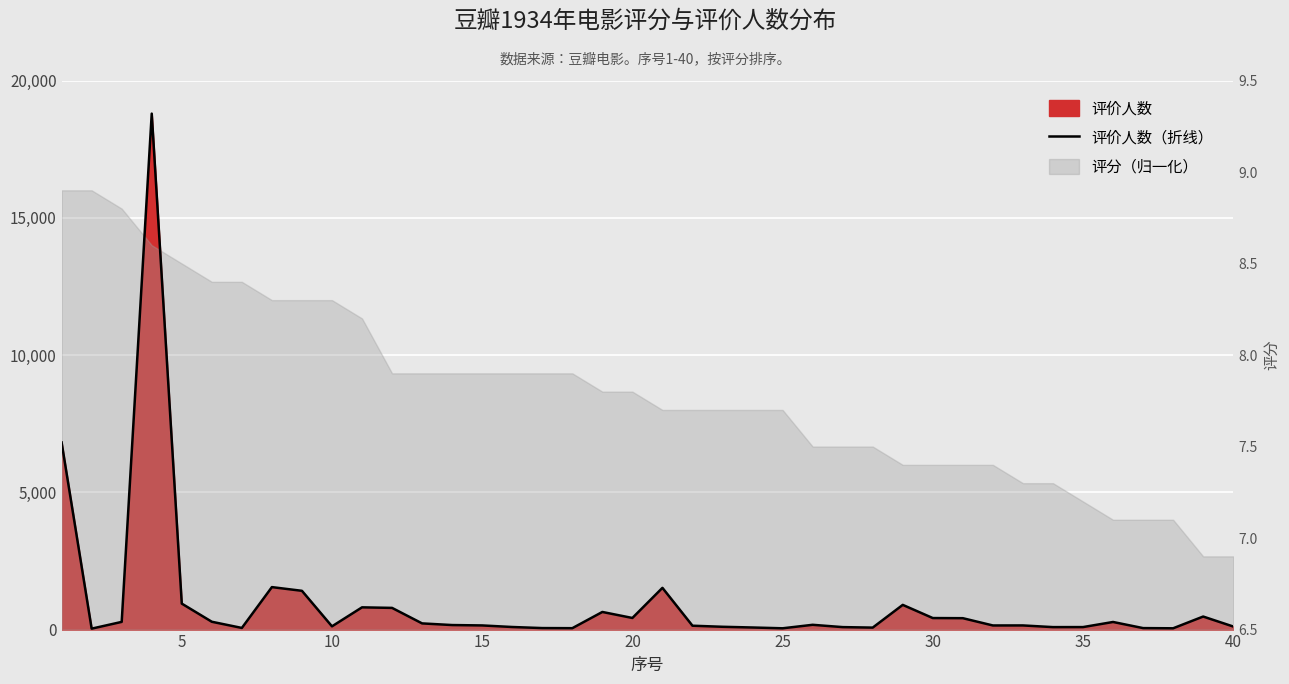

How many data points are above 165?

19